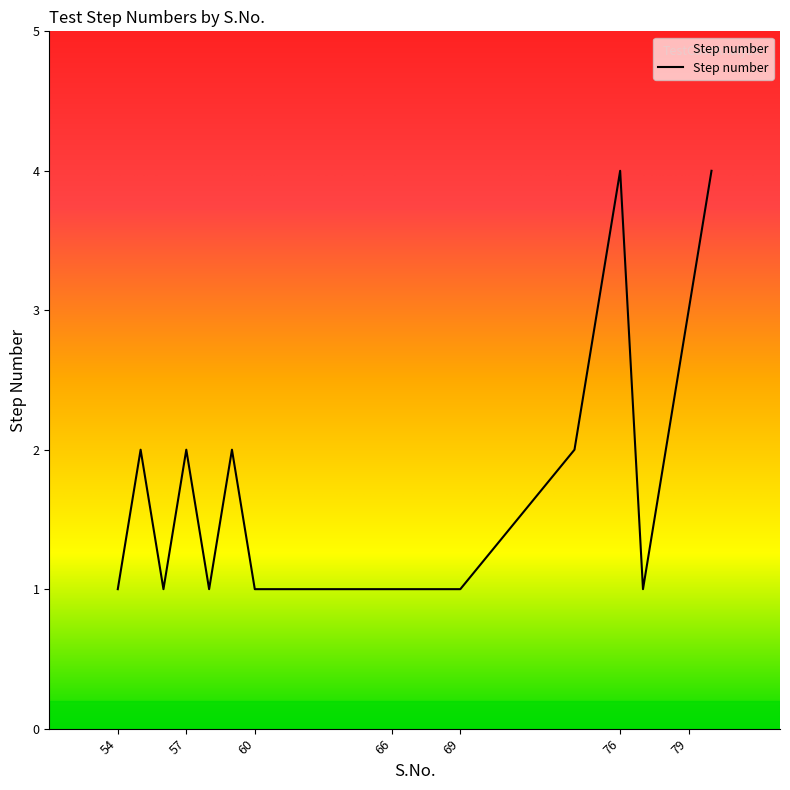

What is the difference between the maximum and minimum values?

3